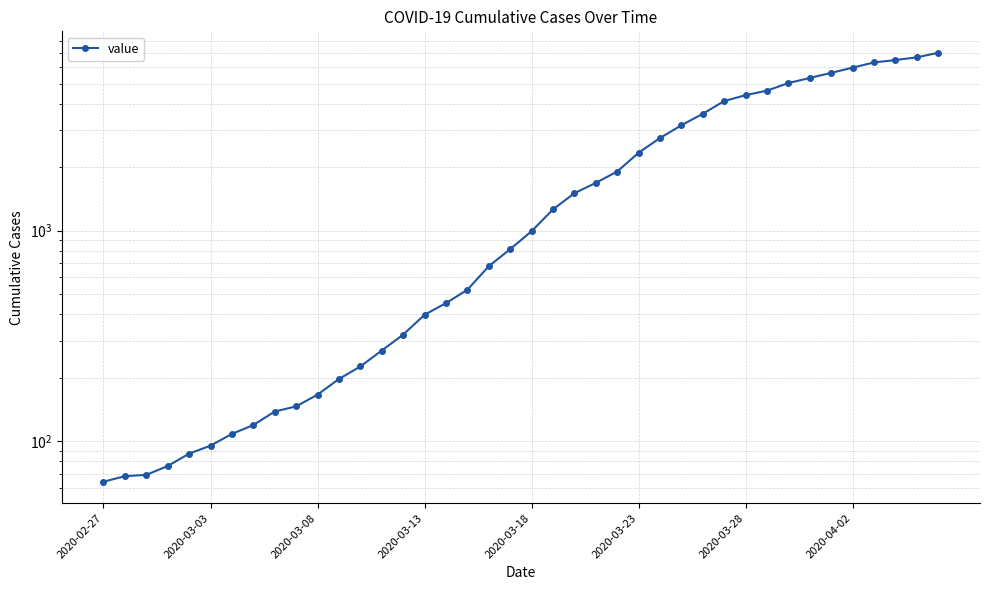

The chart shows a value of 269 at 13. True or false?

True